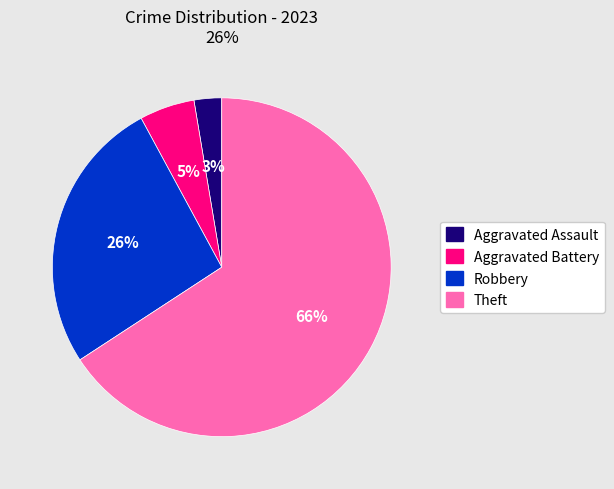

How many segments does this pie chart have?

4